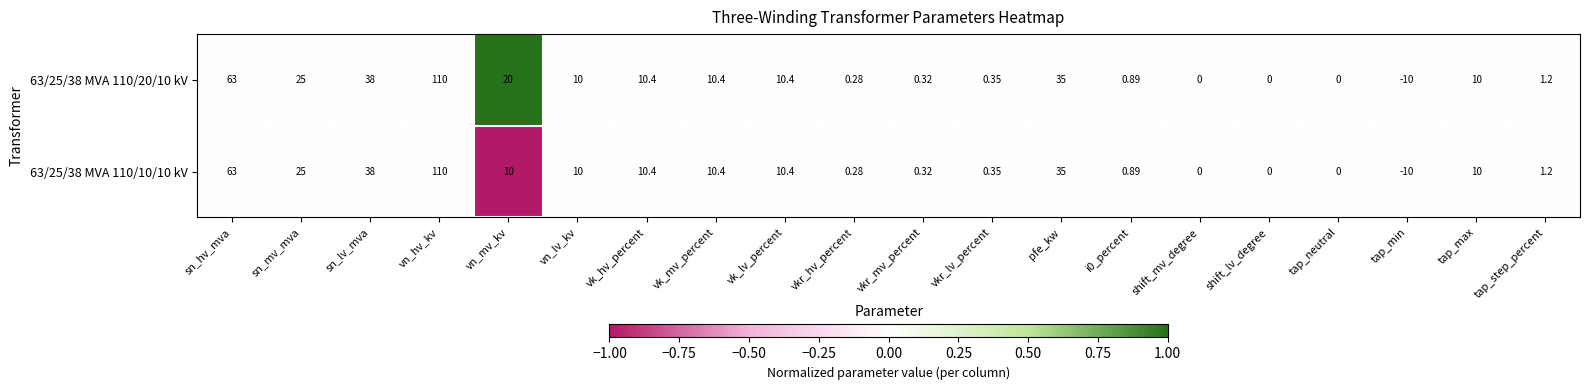

At which label is 63/25/38 MVA 110/20/10 kV closest to 50?

sn_lv_mva